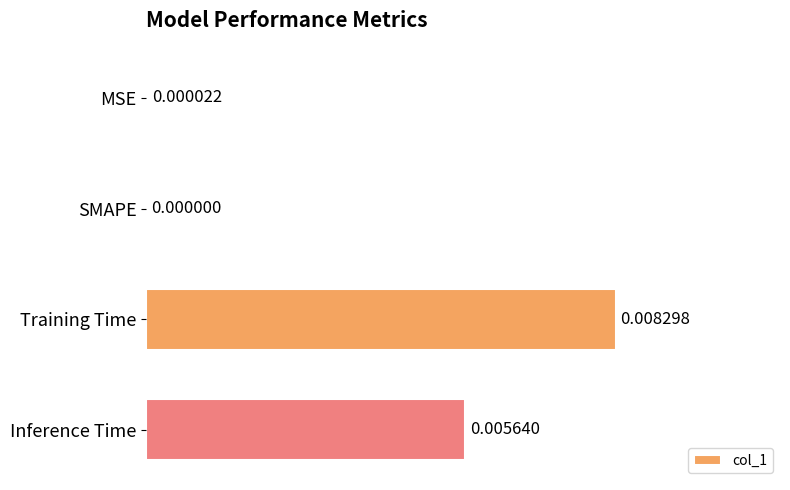

Are the bars grouped side by side (vs. stacked)?

No